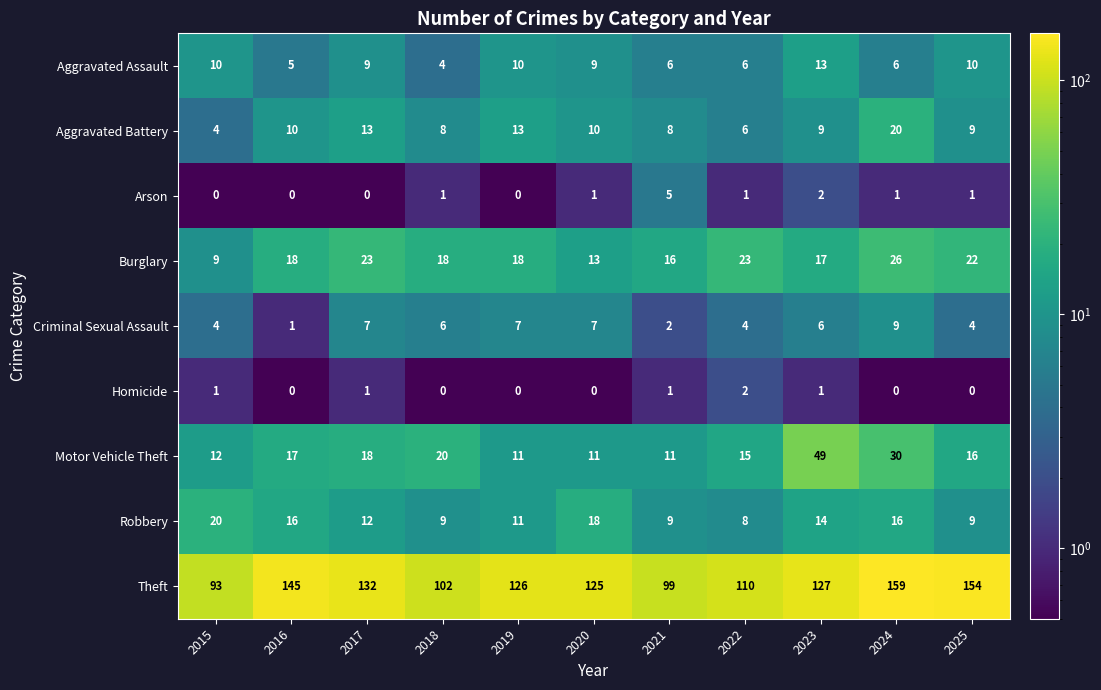

What is the difference between the second highest and second lowest values in the Theft series?

55